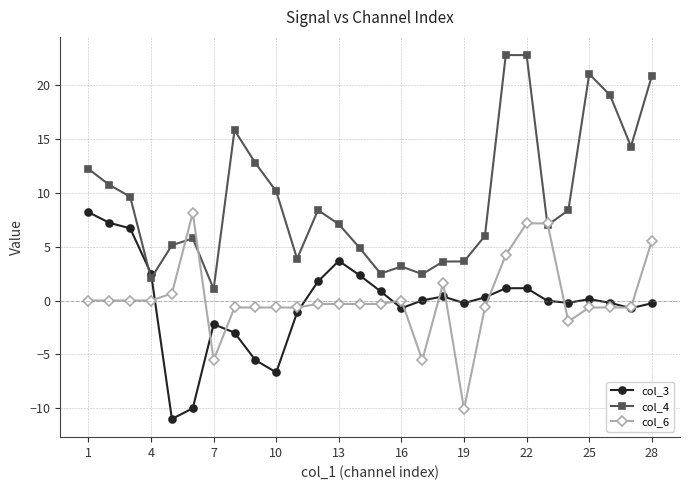

Which series has the largest total across all categories?

col_4